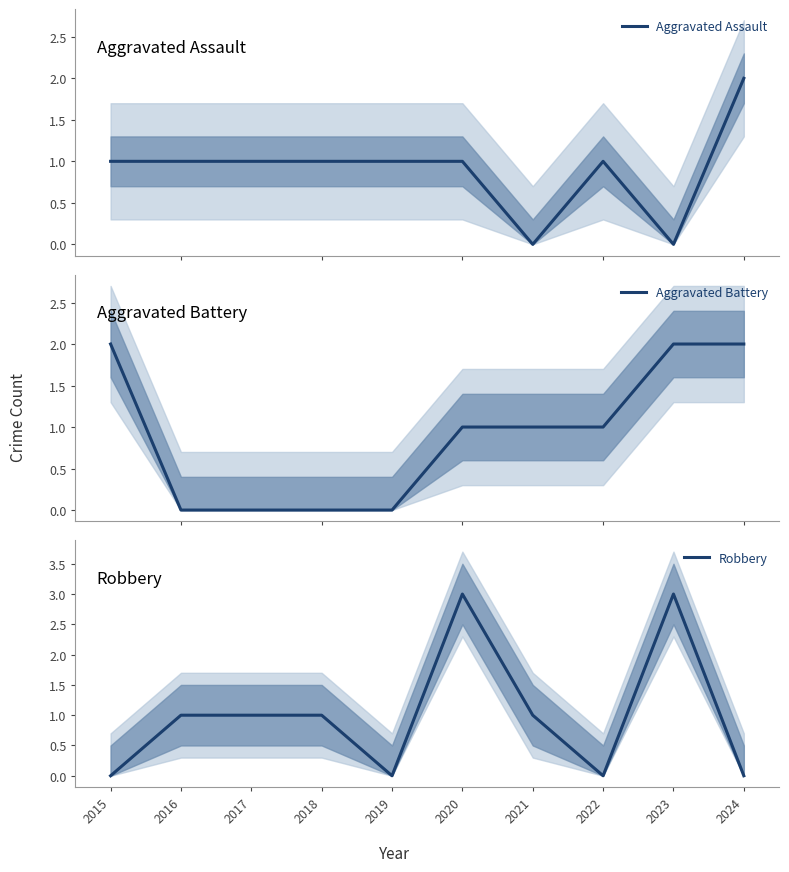

Reading left to right, list all the values displayed in this chart.

Aggravated Assault: 1	1	1	1	1	1	0	1	0	2
Aggravated Battery: 2	0	0	0	0	1	1	1	2	2
Robbery: 0	1	1	1	0	3	1	0	3	0